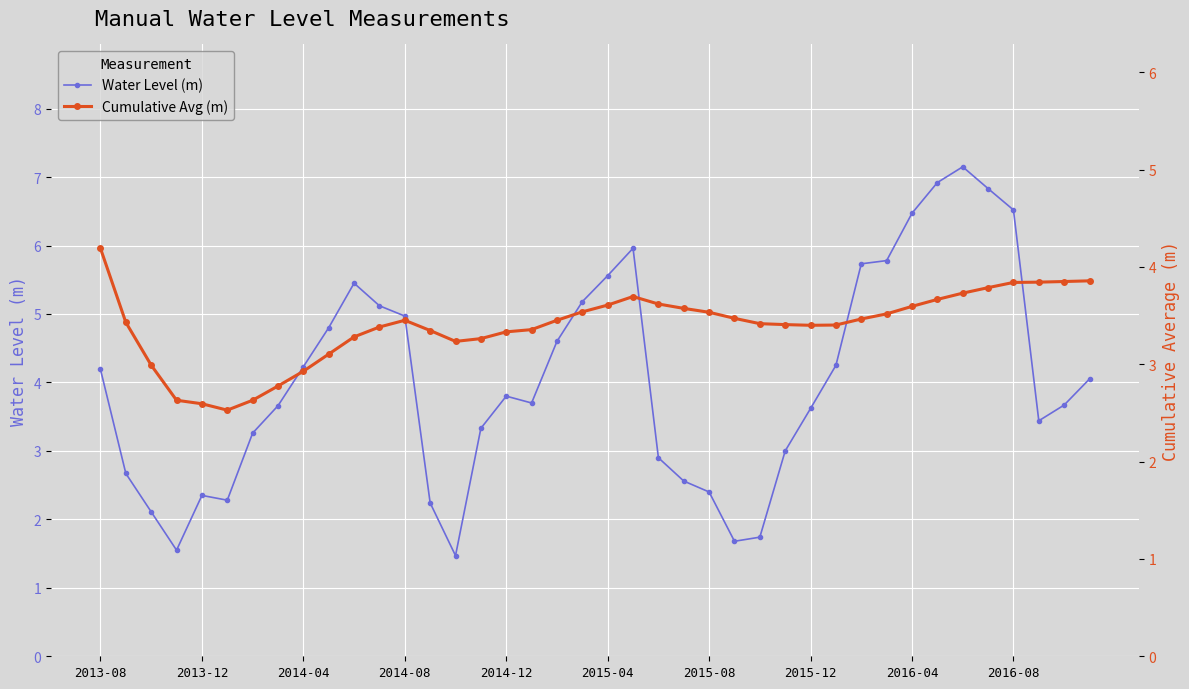

At which label does Water Level (m) first exceed 3?

2013-08